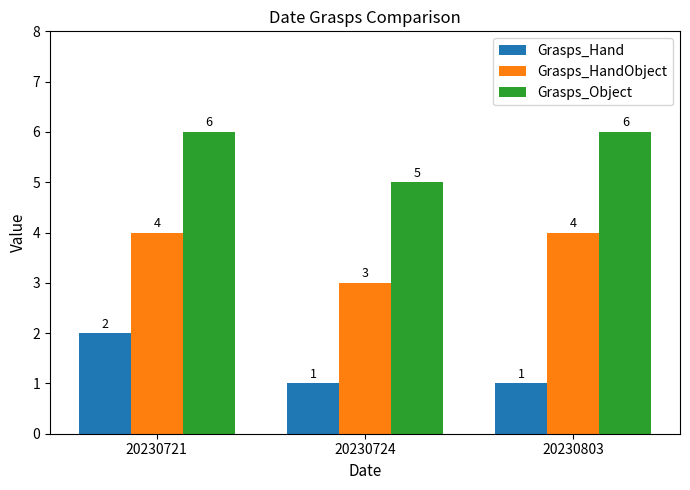

What is the difference between the highest and lowest values at 20230724?

4